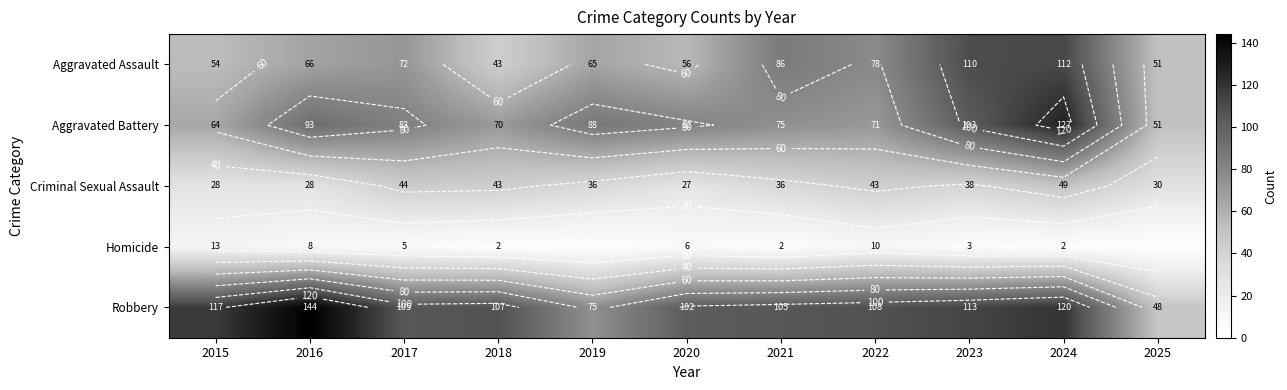

The value of Aggravated Battery at 2016 is 136. True or false?

False